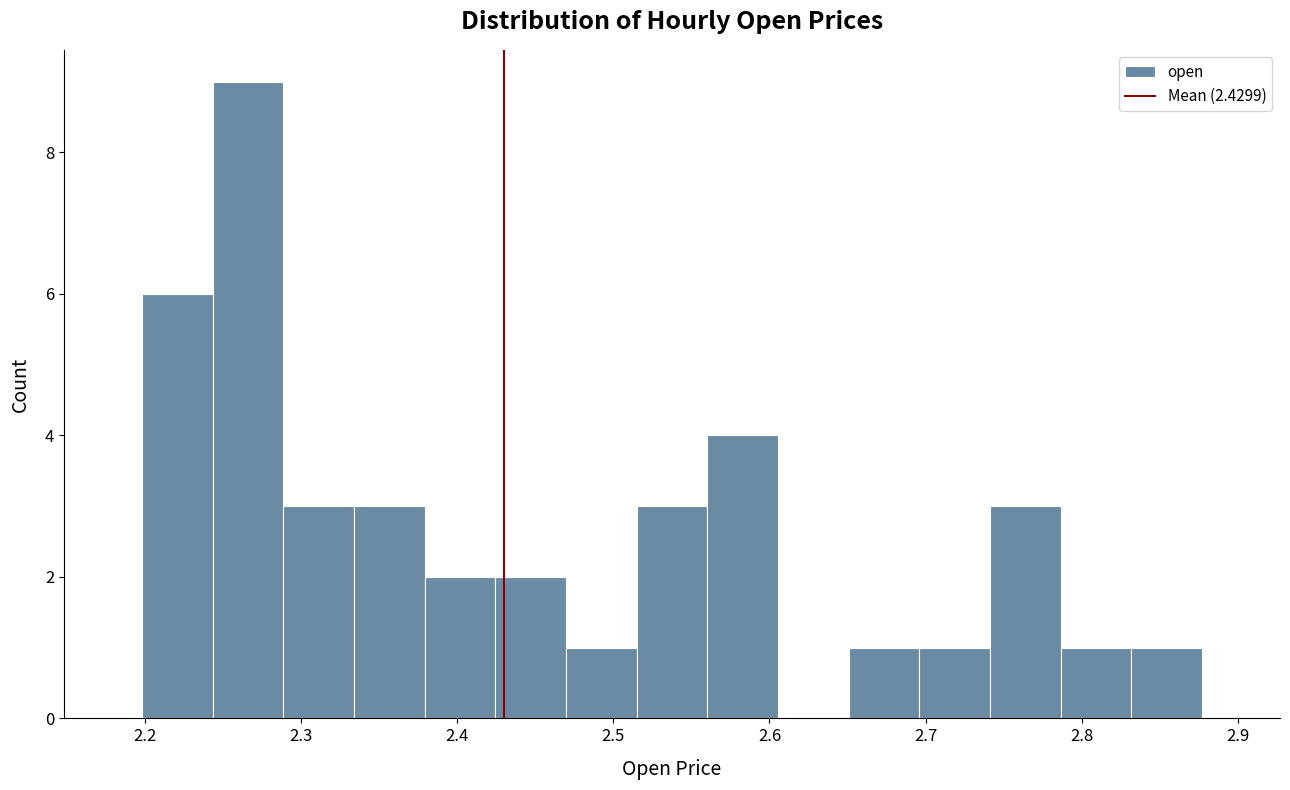

Reading left to right, list every bar in this chart as the range it spans on the x-axis followed by its height. Neither the bar edges nor the heights are printed on the chart, so give them approximately, as read against the axes.

2.20 to 2.24: 6
2.24 to 2.29: 9
2.29 to 2.33: 3
2.33 to 2.38: 3
2.38 to 2.42: 2
2.42 to 2.47: 2
2.47 to 2.51: 1
2.51 to 2.56: 3
2.56 to 2.61: 4
2.61 to 2.65: 0
2.65 to 2.70: 1
2.70 to 2.74: 1
2.74 to 2.79: 3
2.79 to 2.83: 1
2.83 to 2.88: 1